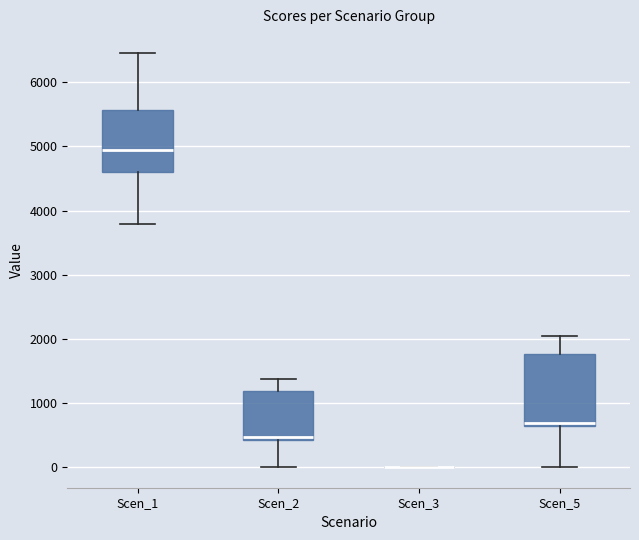

Comparing the boxes themselves (not the whiskers), which one is the tallest?

Scen_5